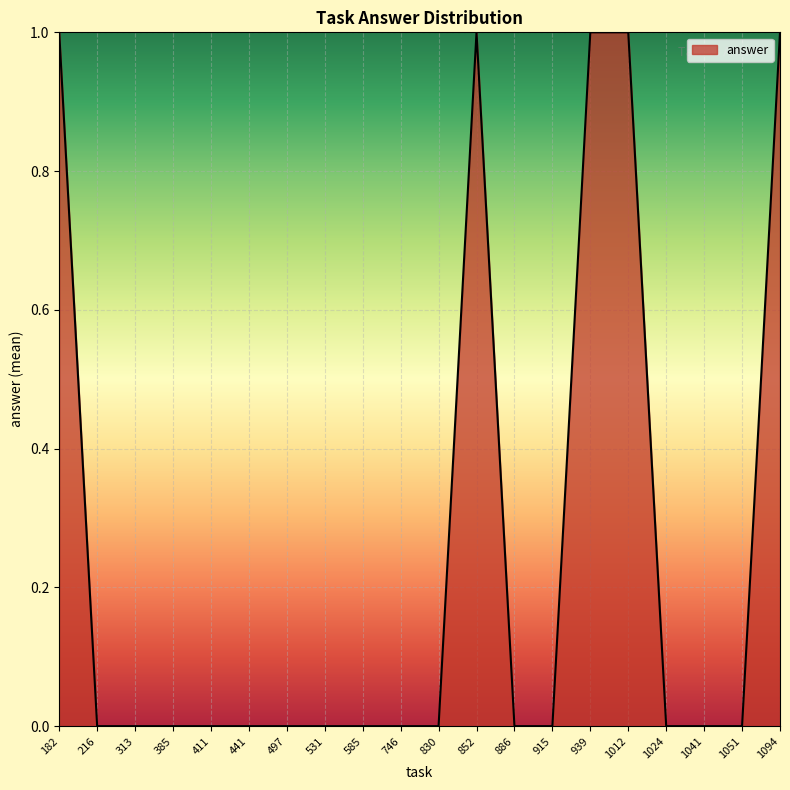

Does the chart have visible grid lines?

Yes